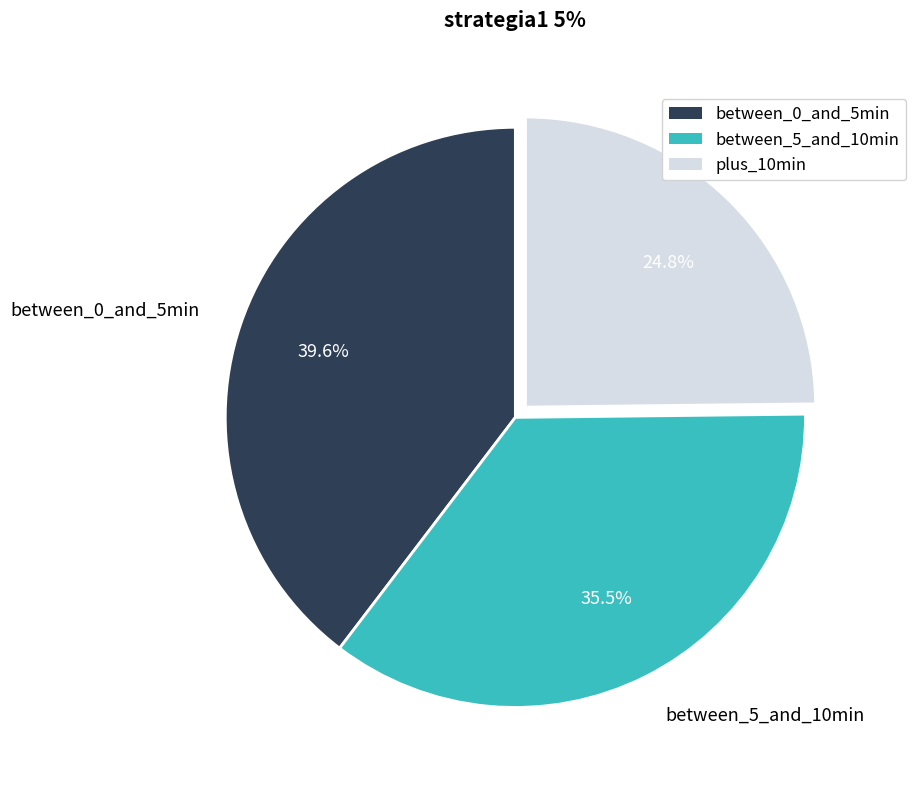

Which has a higher value, plus_10min or between_0_and_5min?

between_0_and_5min